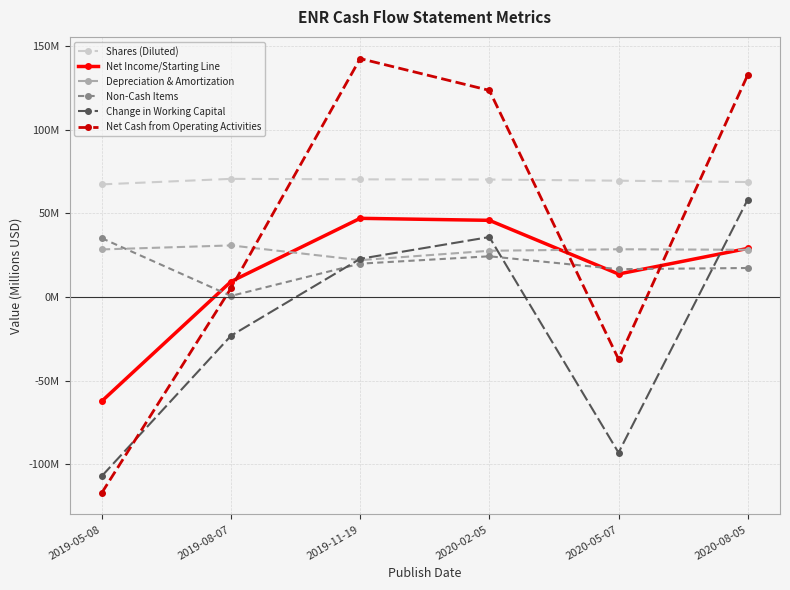

Which has a higher value, 2020-08-05 or 2020-05-07?

2020-05-07